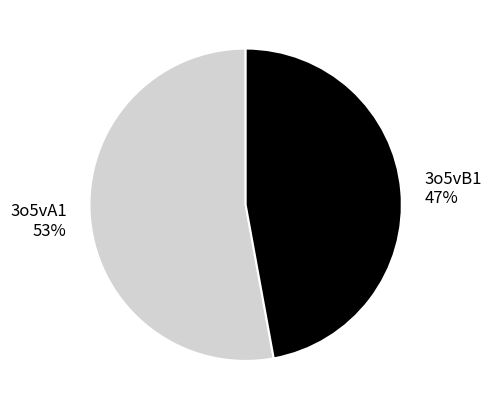

To the nearest percent, what portion does 3o5vA1 represent?

53%